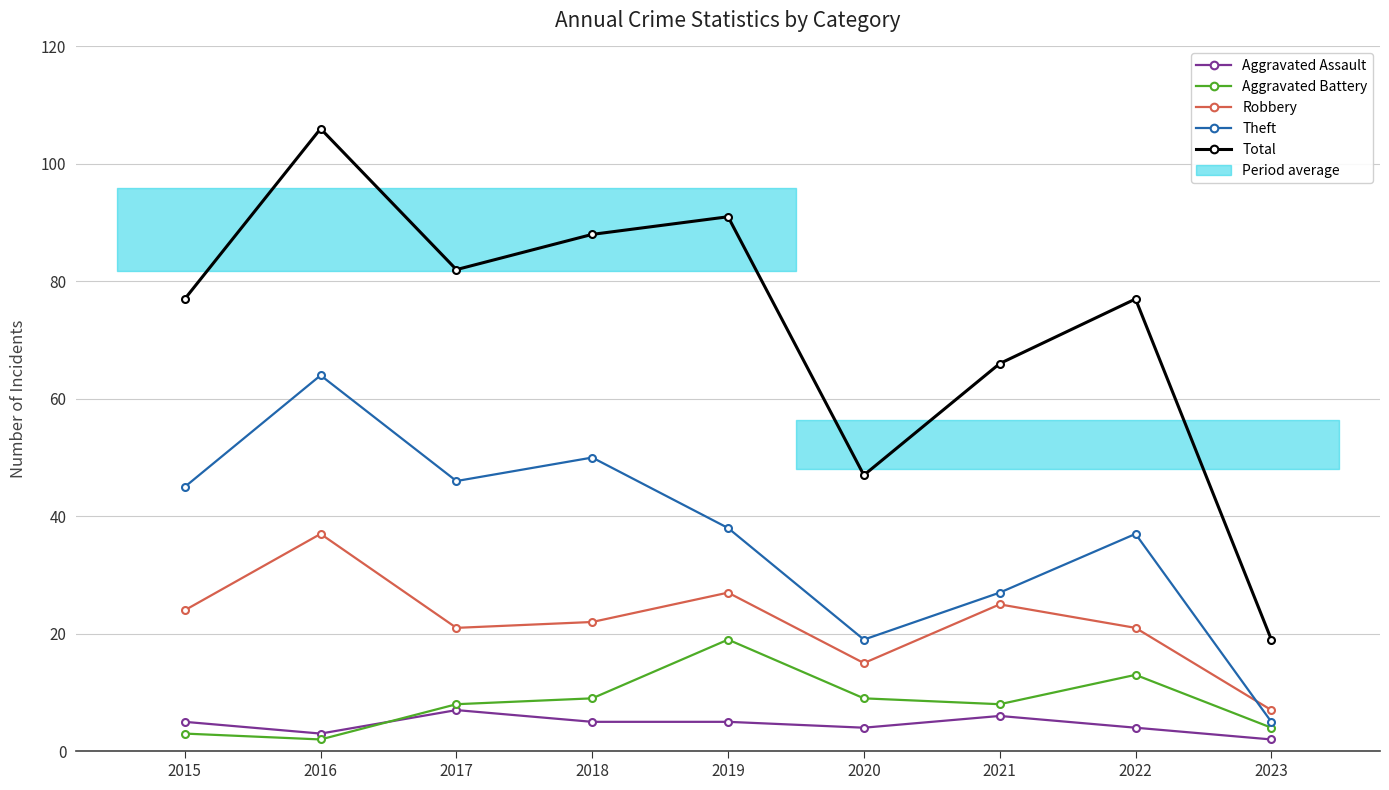

Is the value of Total at 2016 greater than the value of Aggravated Battery at 2015?

Yes